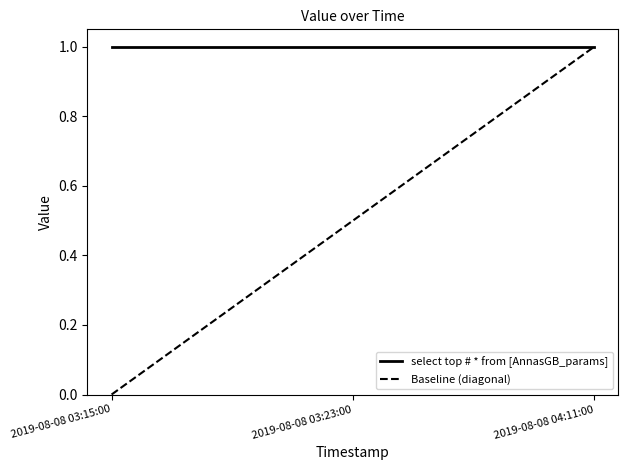

Rank the series by their average value, from lowest to highest.

Baseline (diagonal), select top # * from [AnnasGB_params]